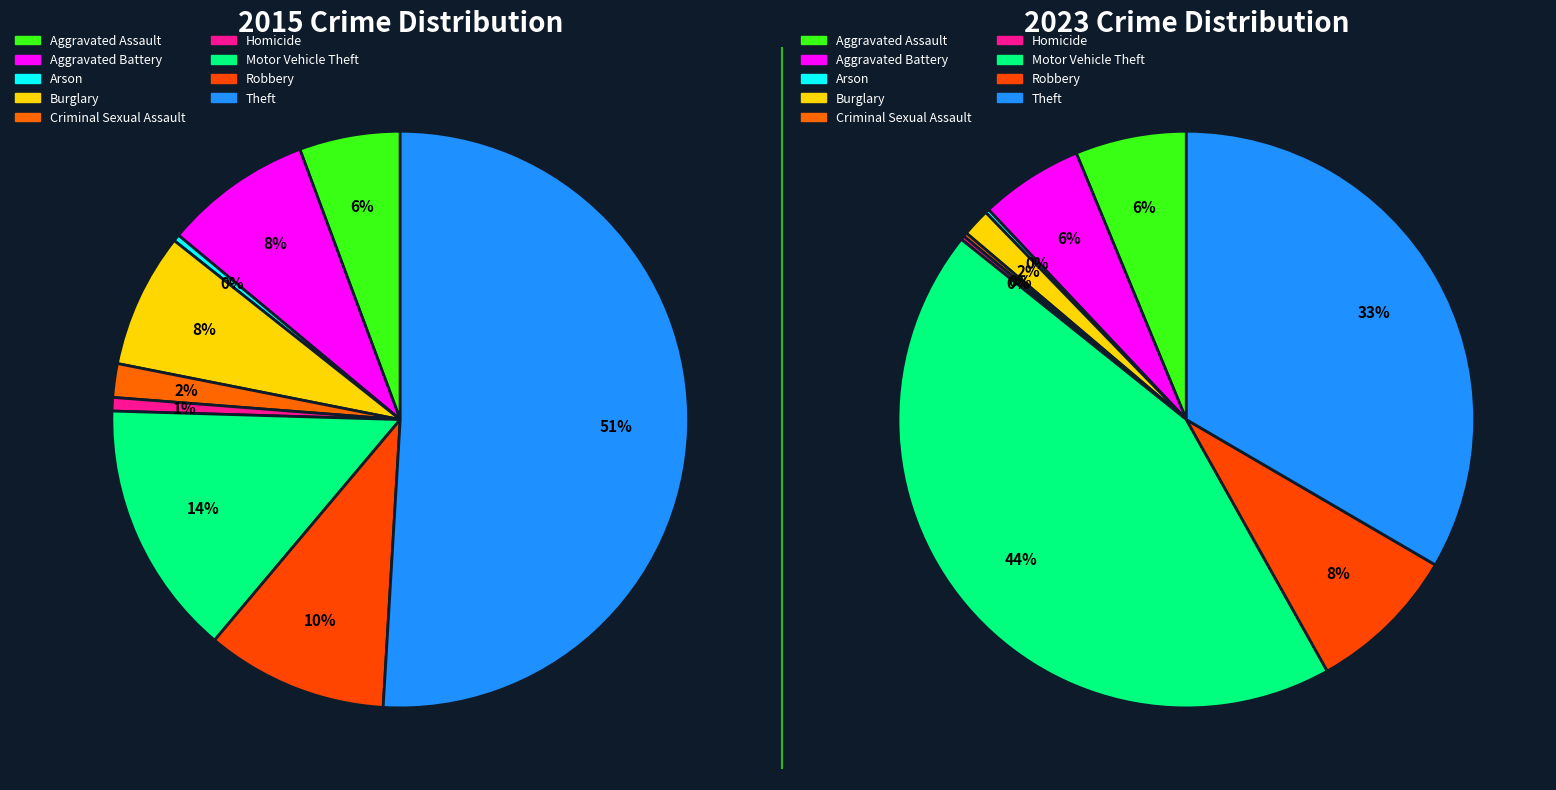

At Aggravated Assault, list the series in order from smallest to largest.

2015, 2023